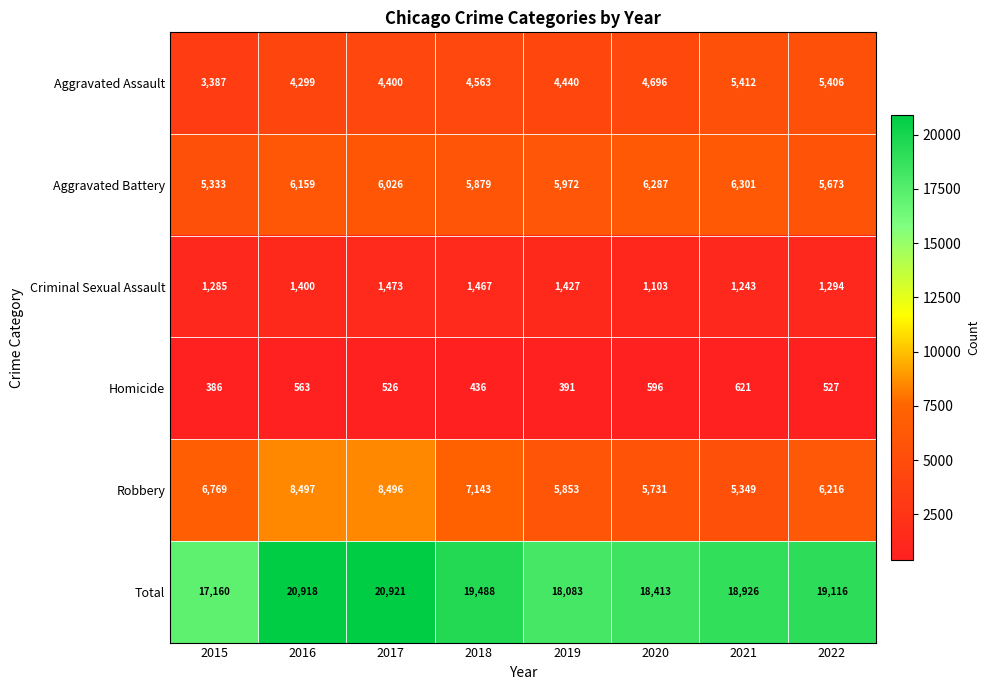

At which category is the sum across all series the highest?

2017